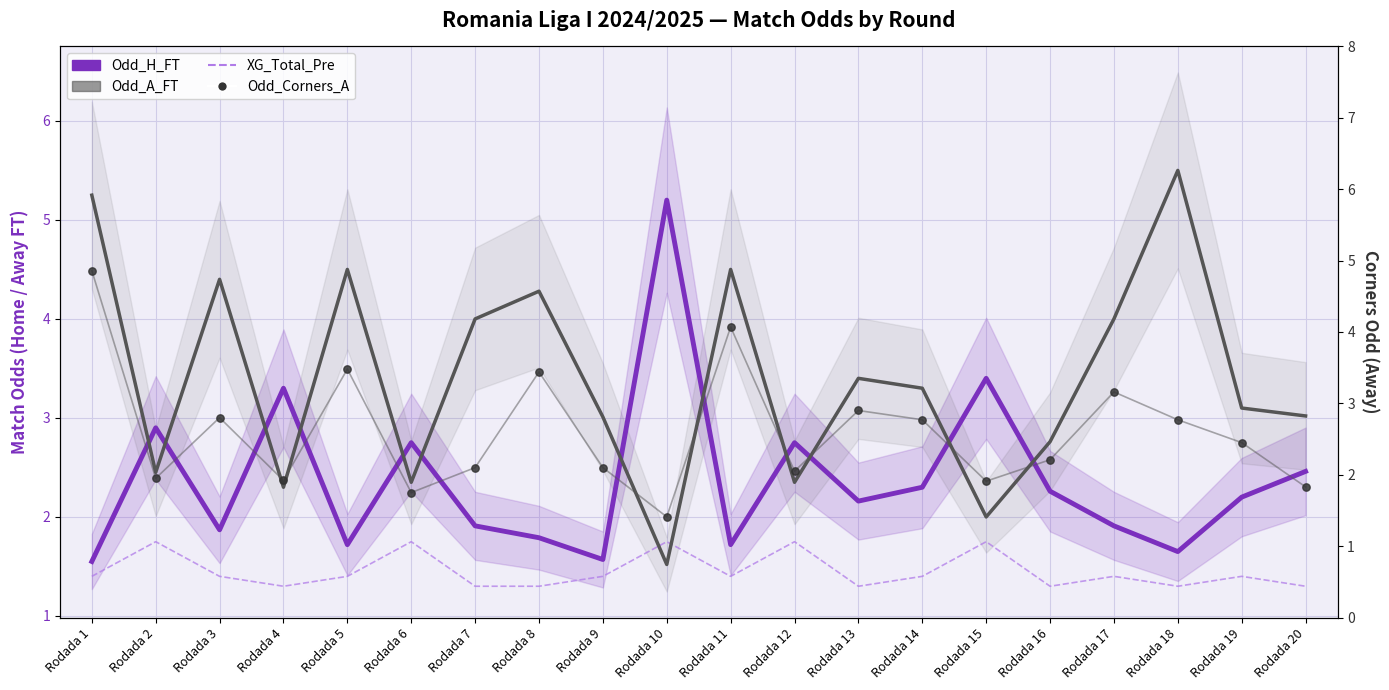

At how many categories does at least one series exceed 2?

20